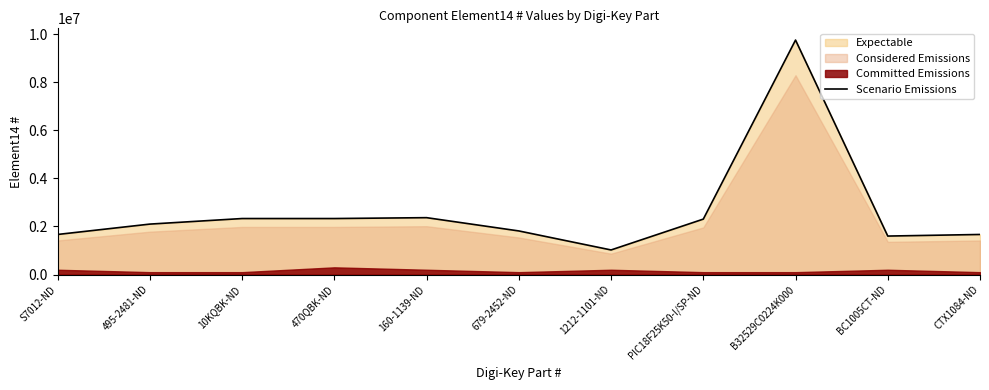

What is the label of the 2nd point from the right?

BC1005CT-ND